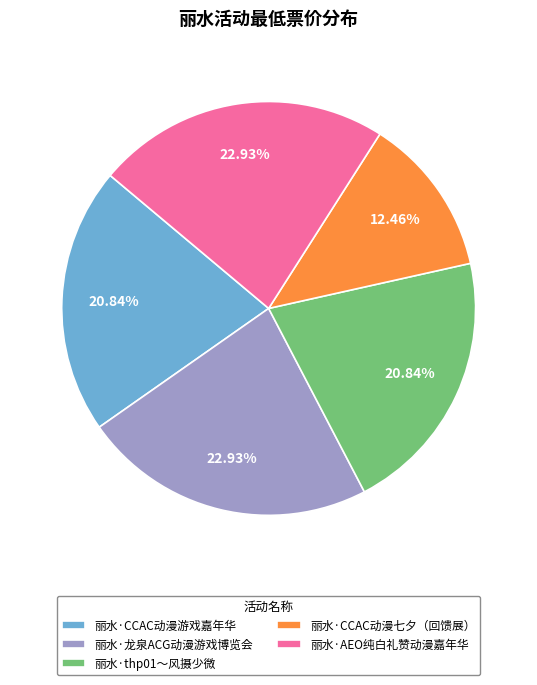

To the nearest percent, what percentage of the pie is 丽水·AEO纯白礼赞动漫嘉年华?

23%